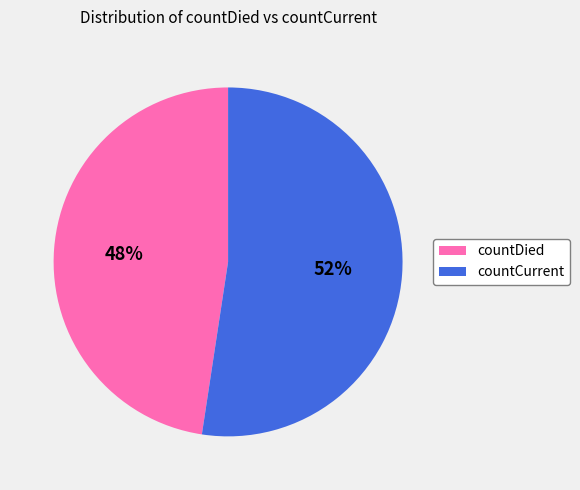

Which category has the smallest portion of the pie?

countDied